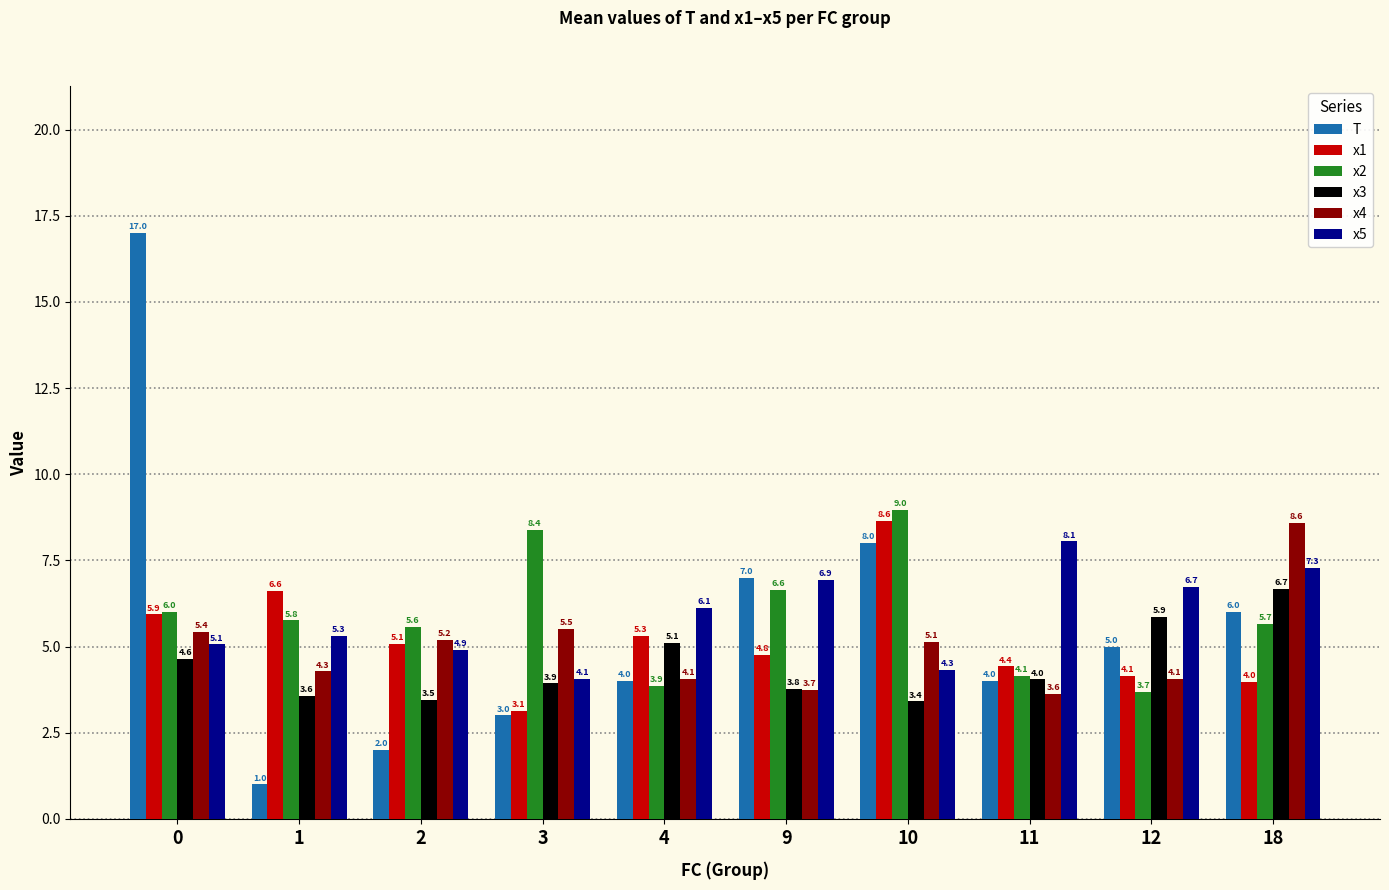

Which series changed the most between 2 and 12?

T